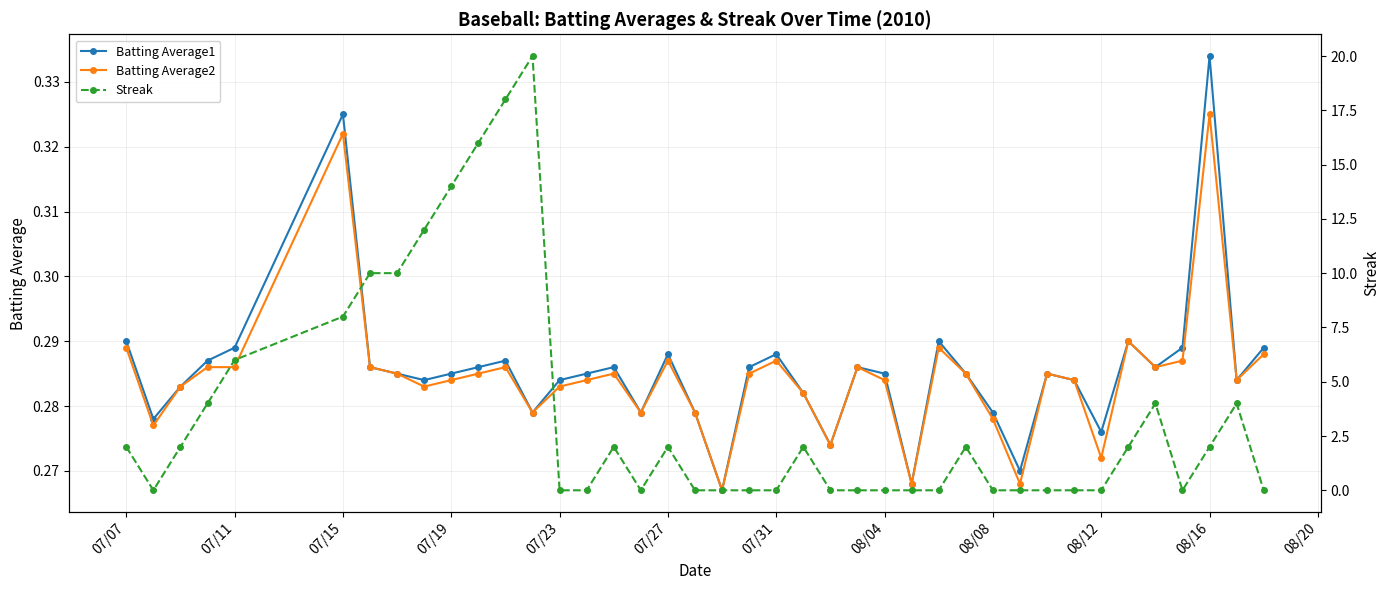

How many Batting Average2 values are between 0 and 1?

40